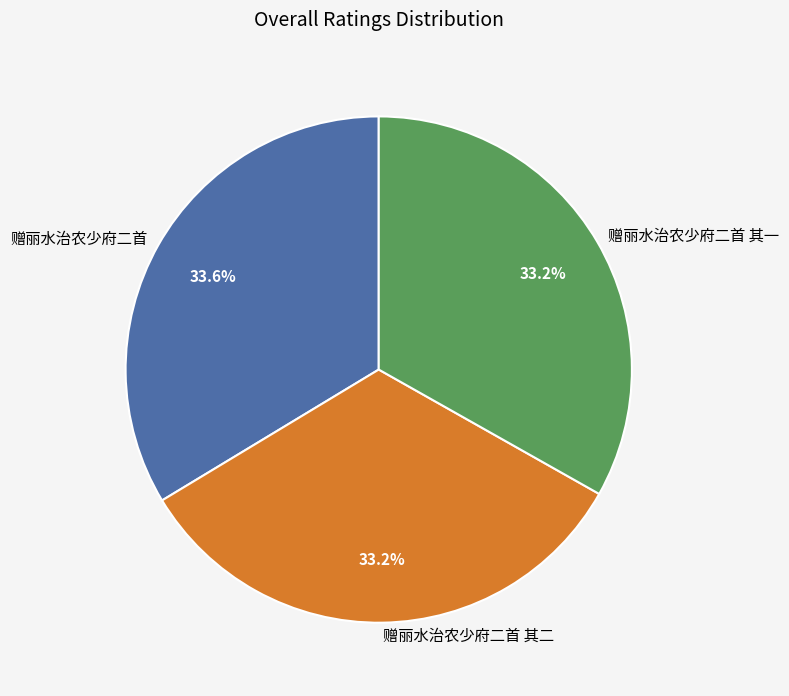

True or false: 赠丽水治农少府二首 accounts for 34% of the total.

True